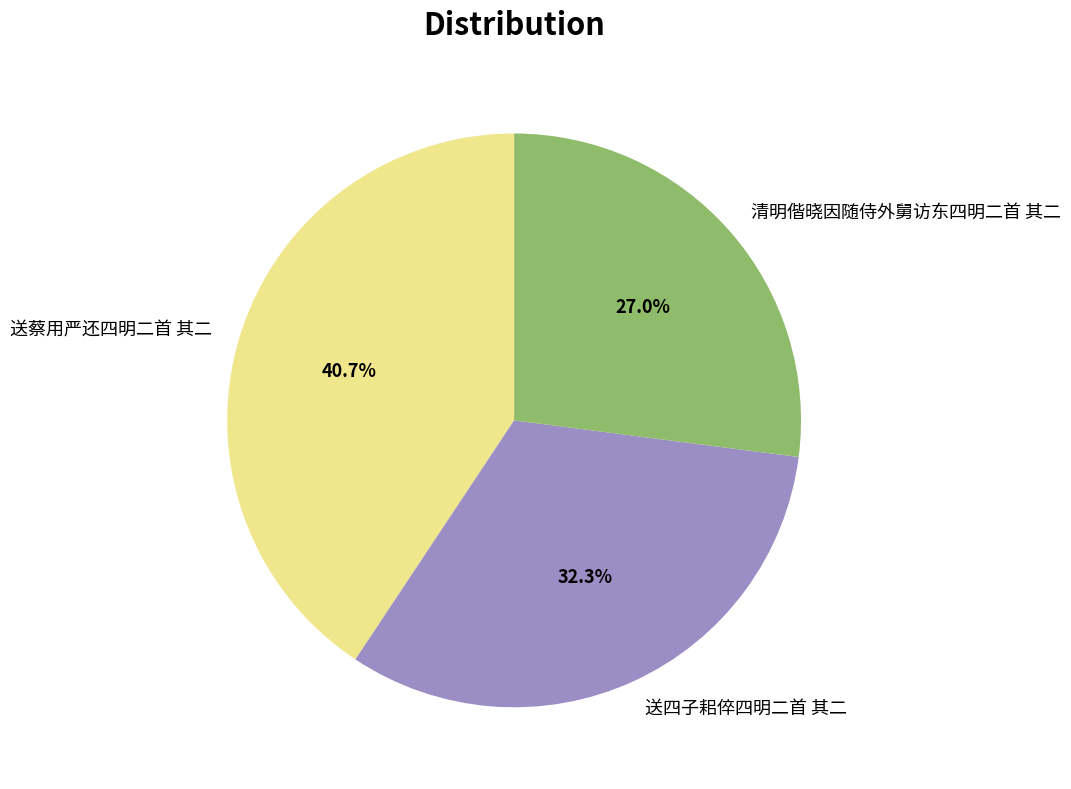

How many segments does this pie chart have?

3